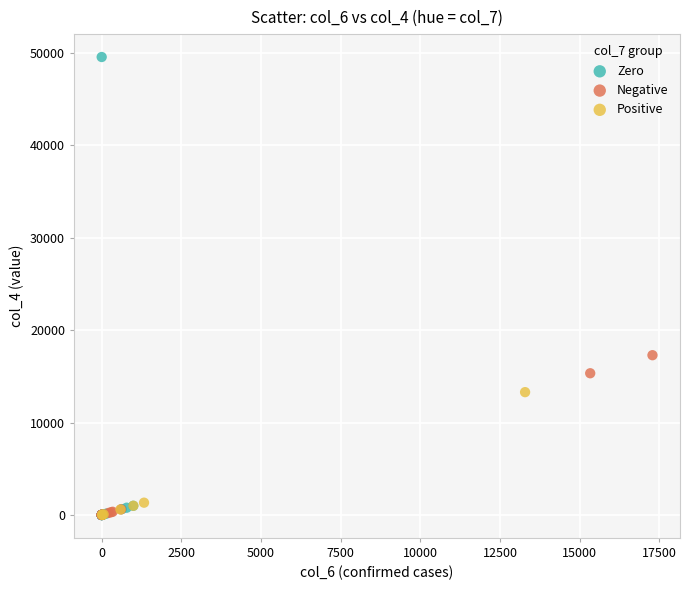

What are all the series names shown in the legend?

Zero, Negative, Positive